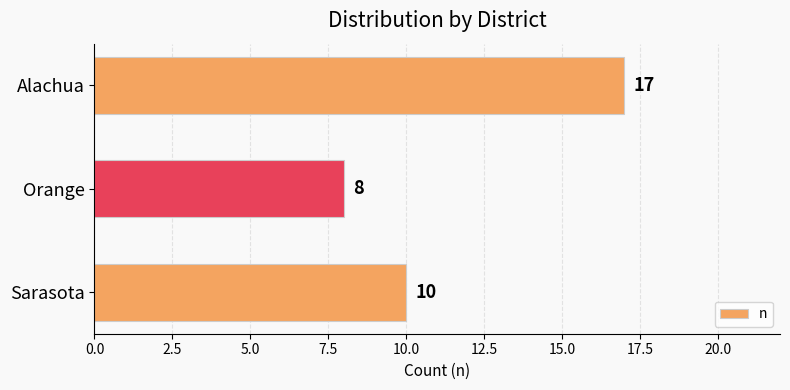

Count the values in the range 8 to 17.

3